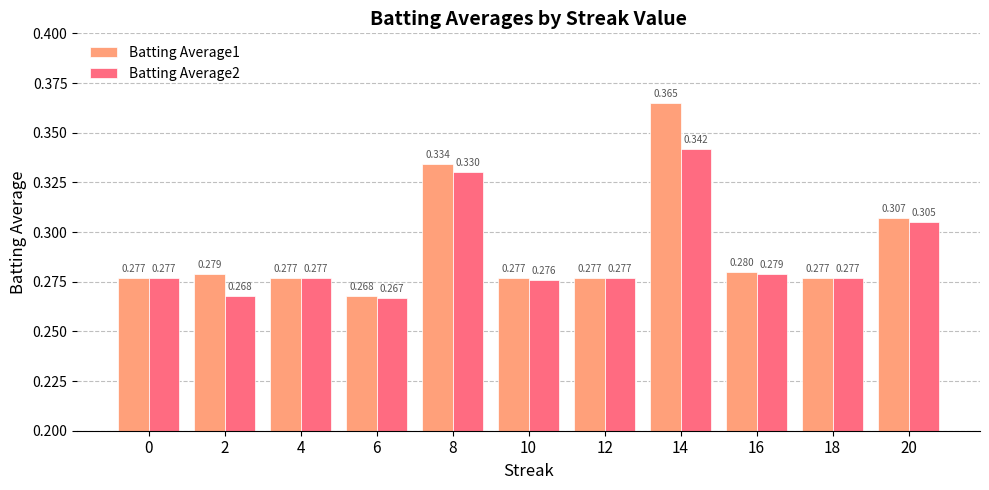

The Batting Average1 series shows 0.4 at 14. True or false?

True